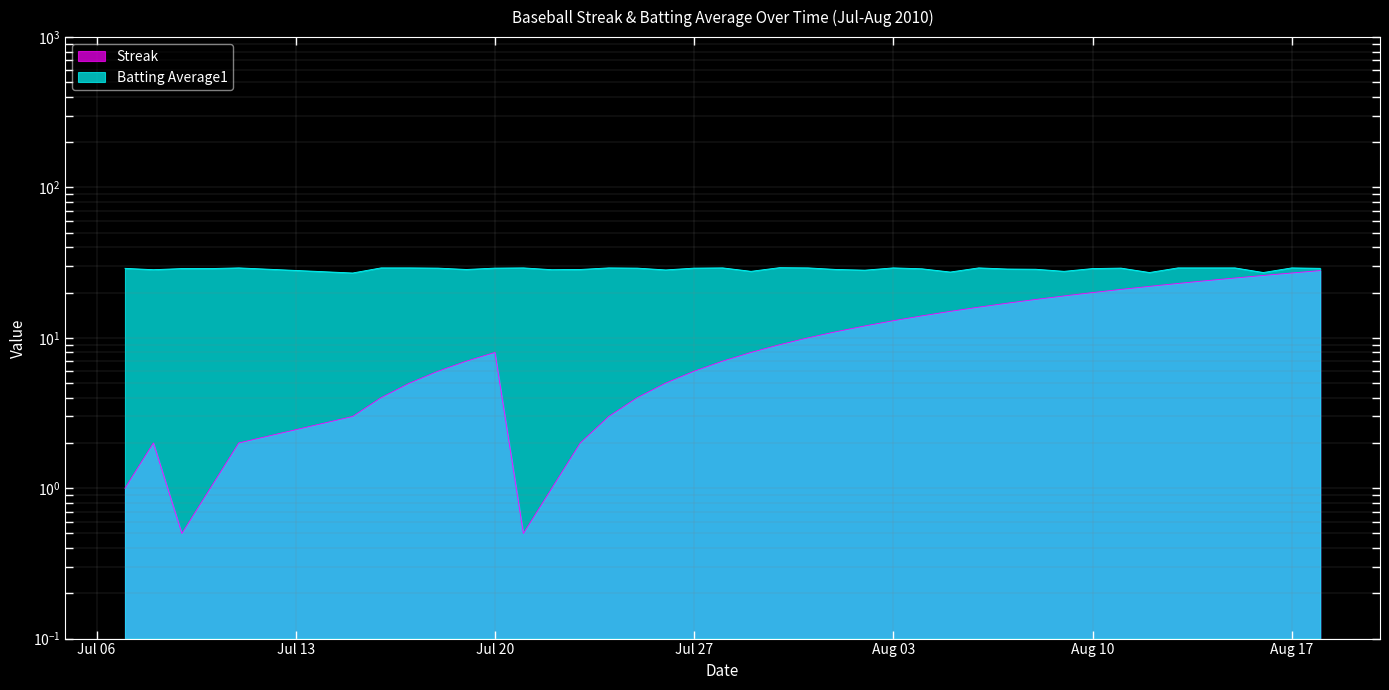

The Batting Average1 series shows 11.0 at 22. True or false?

False